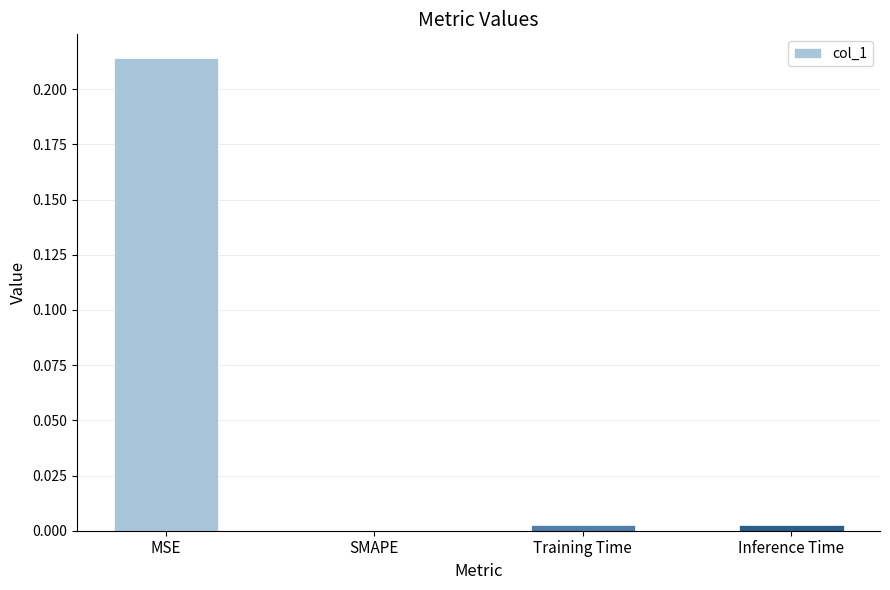

Which has a higher value, SMAPE or MSE?

MSE